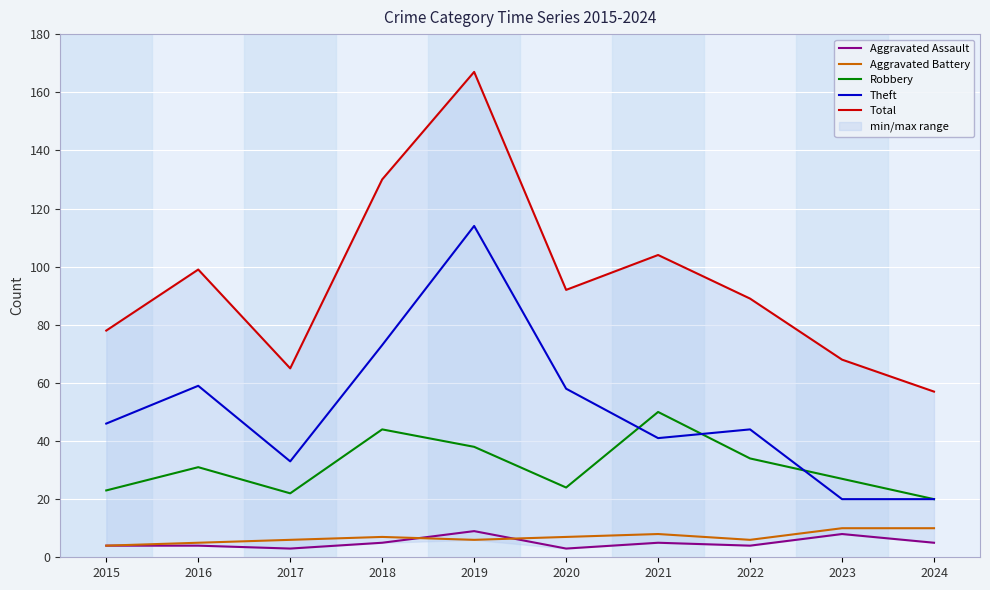

Is the value of Total at 2019 greater than the value of Robbery at 2019?

Yes